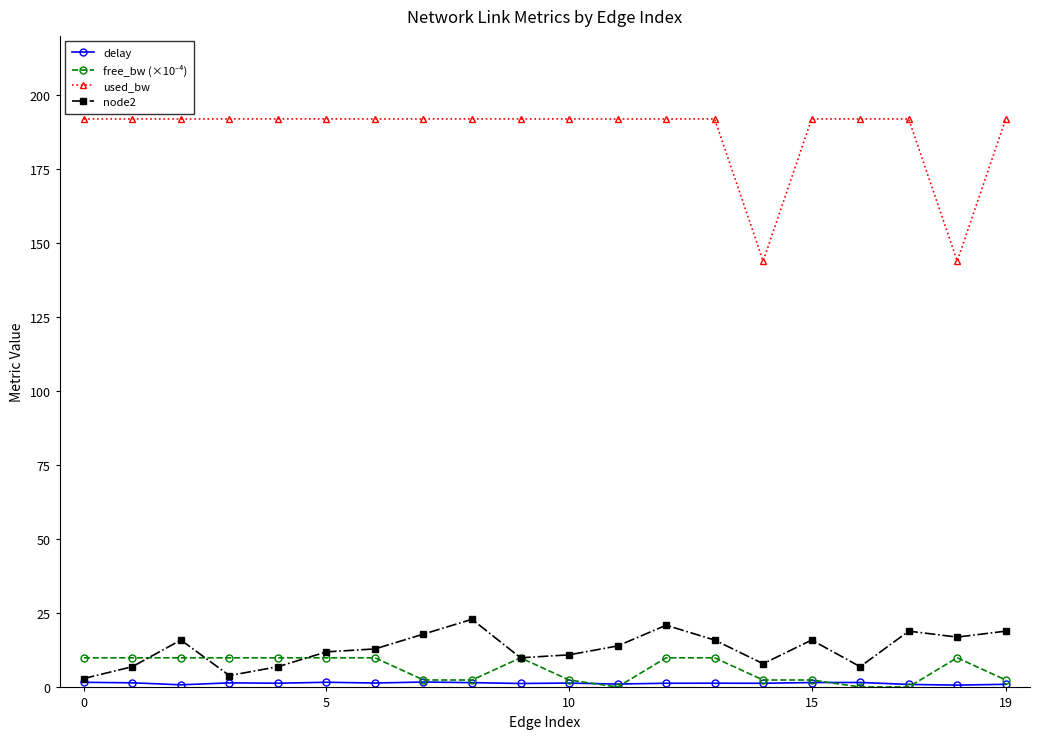

True or false: node2 and used_bw intersect in this chart.

False